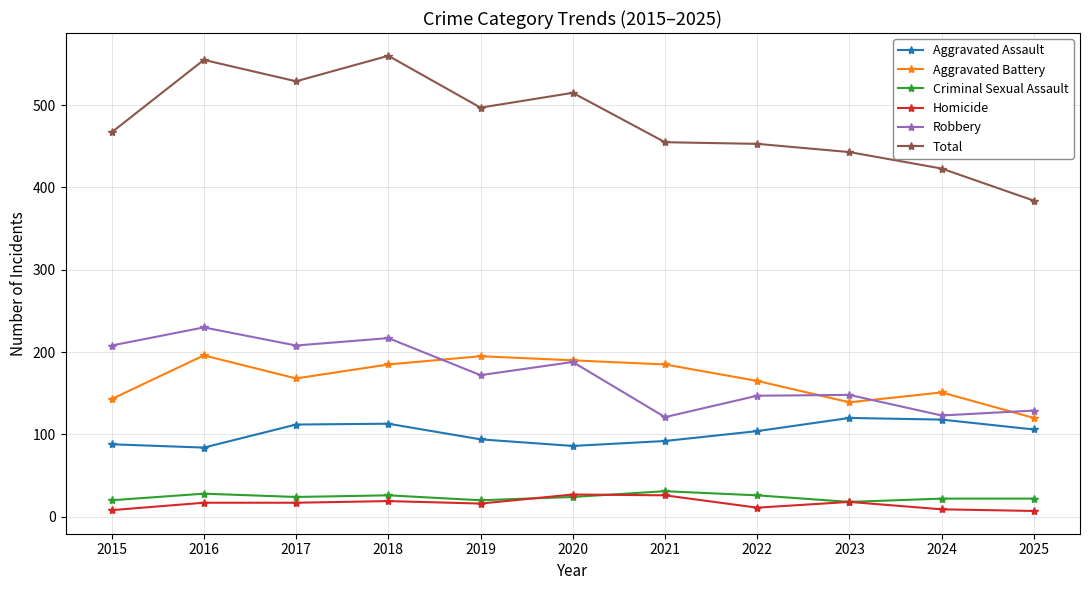

True or false: Aggravated Assault and Aggravated Battery cross at least once.

False